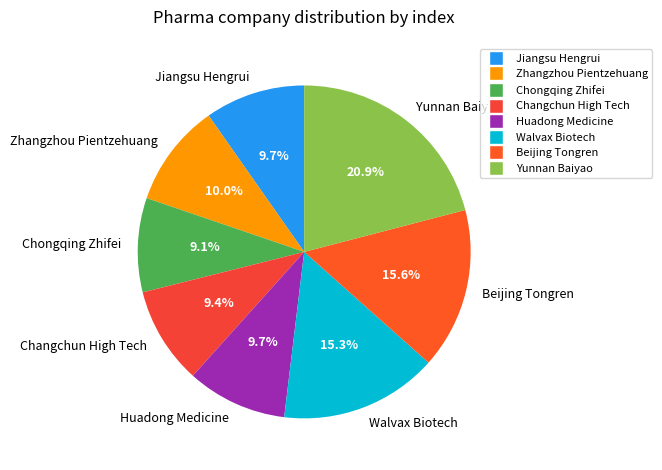

Count the number of slices in the pie.

8